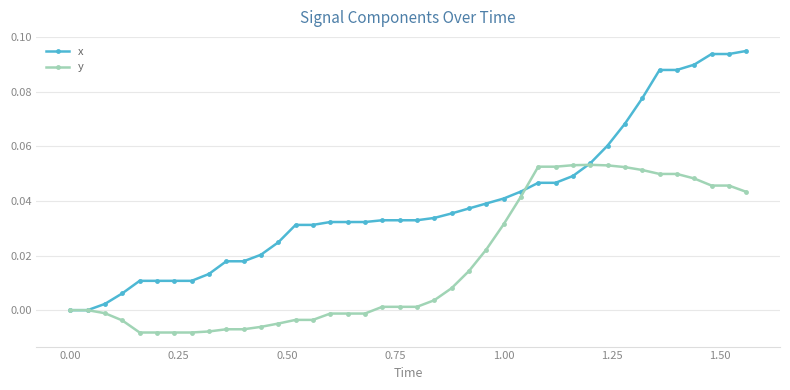

Which series has the largest total across all categories?

x